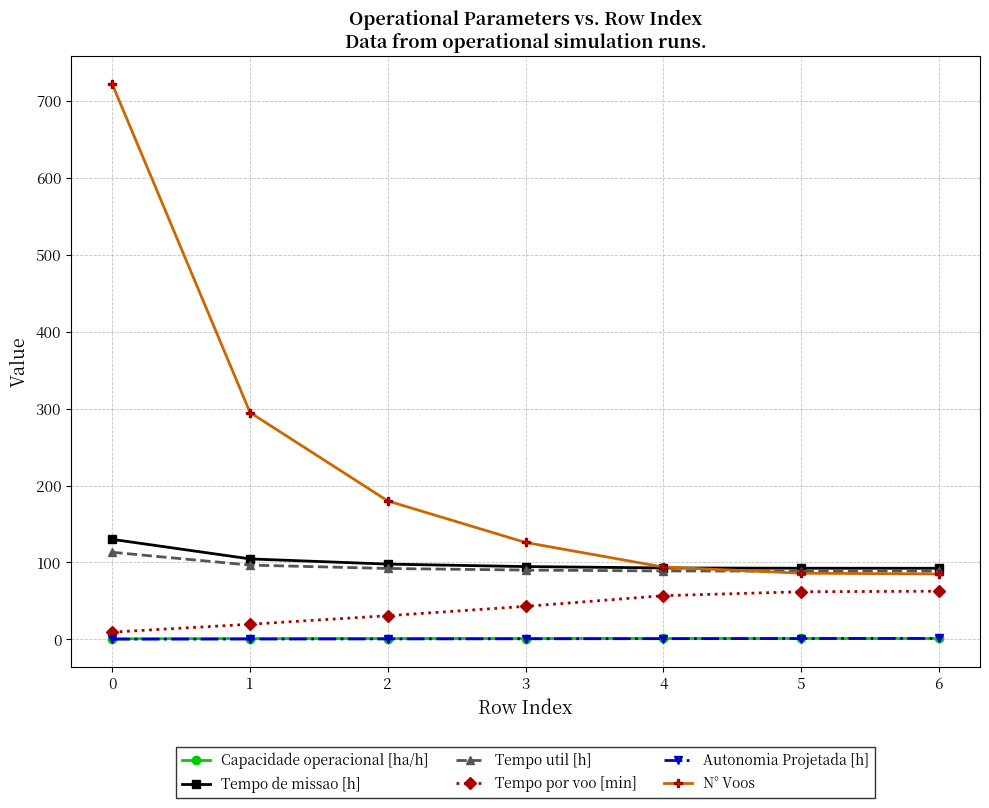

Read the Tempo de missao [h] value at 6.

92.4